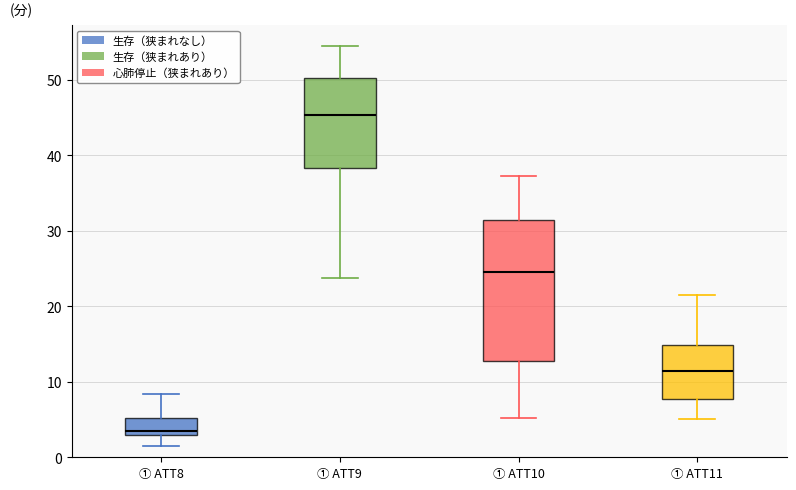

Reading left to right, read every box against the y-axis: the position of its median line, the range the box covers, and the ends of its whiskers. The values are not printed on the chart, so give them approximately, as read against the axis.

① ATT8: median 4, box 3 to 5, whiskers 2 to 8
① ATT9: median 45, box 38 to 50, whiskers 24 to 55
① ATT10: median 25, box 13 to 31, whiskers 5 to 37
① ATT11: median 11, box 8 to 15, whiskers 5 to 21